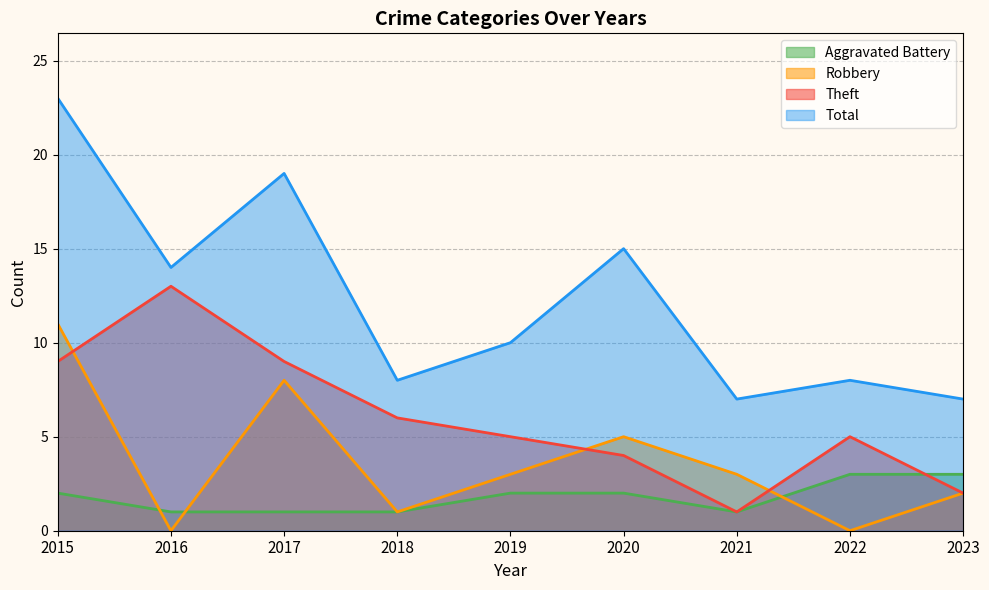

Is it true that Total equals 8 at 2022?

True